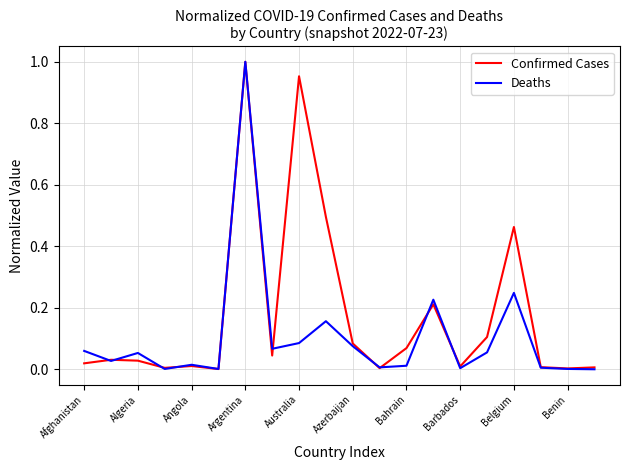

What is the total value across all series at Belgium?

0.7